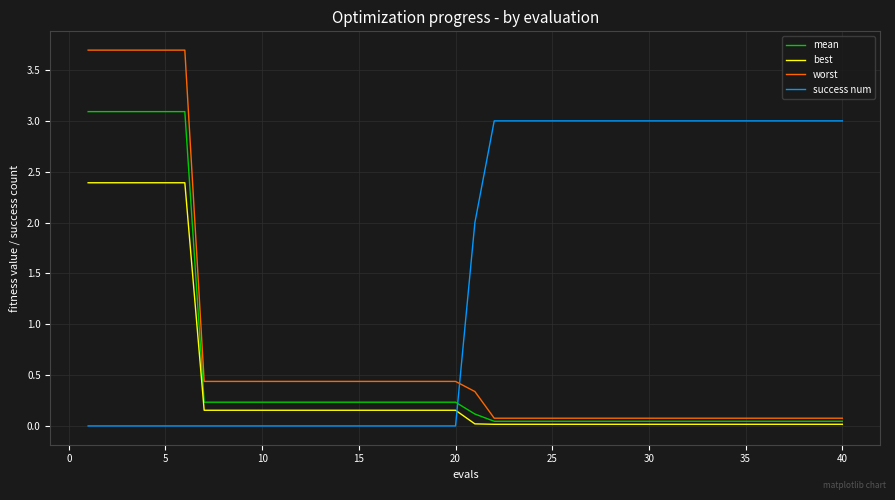

Which series has the largest range (max minus min)?

worst